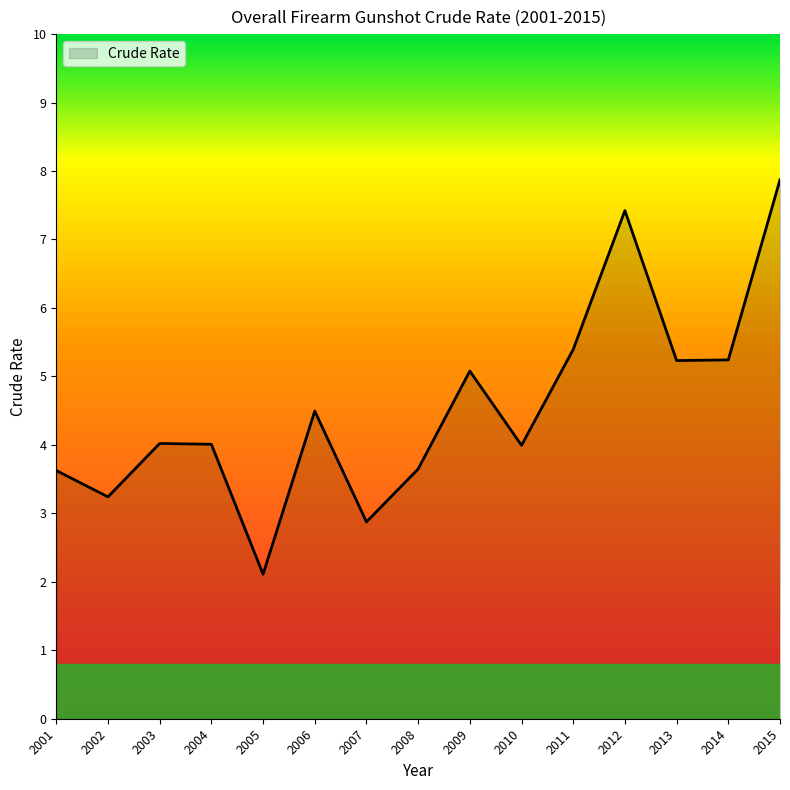

The value at 2004 is 4.0. True or false?

True